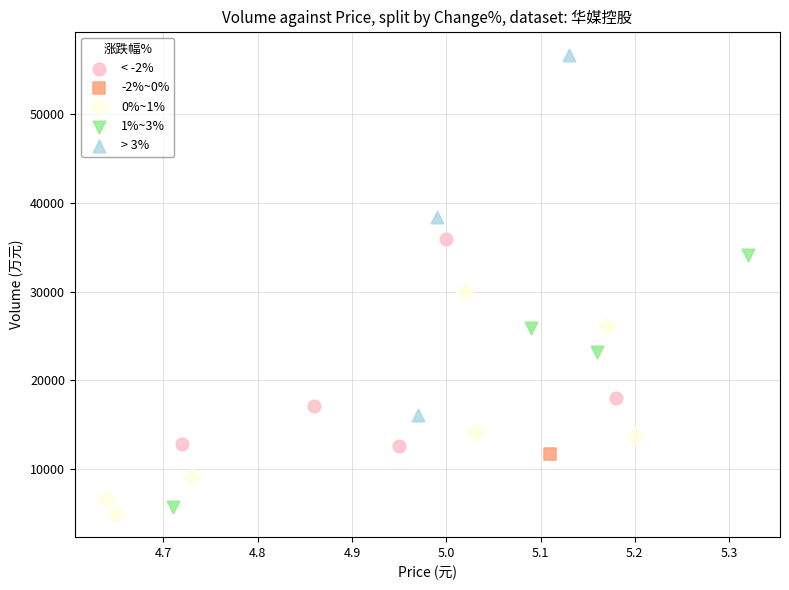

Which series reaches the maximum Y coordinate?

> 3%